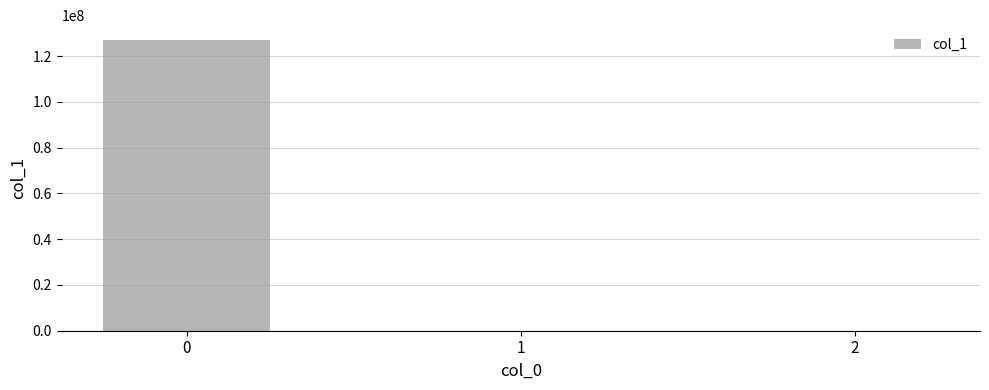

At which label is the value closest to 63590465?

1